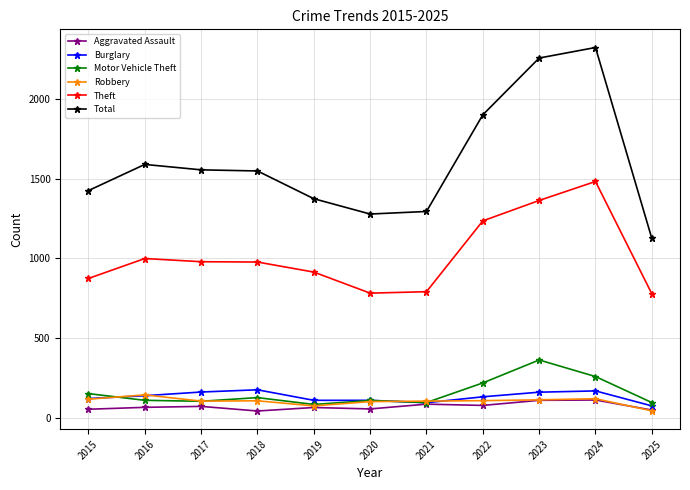

What is the value of the Burglary point at the 7th from the left?

95